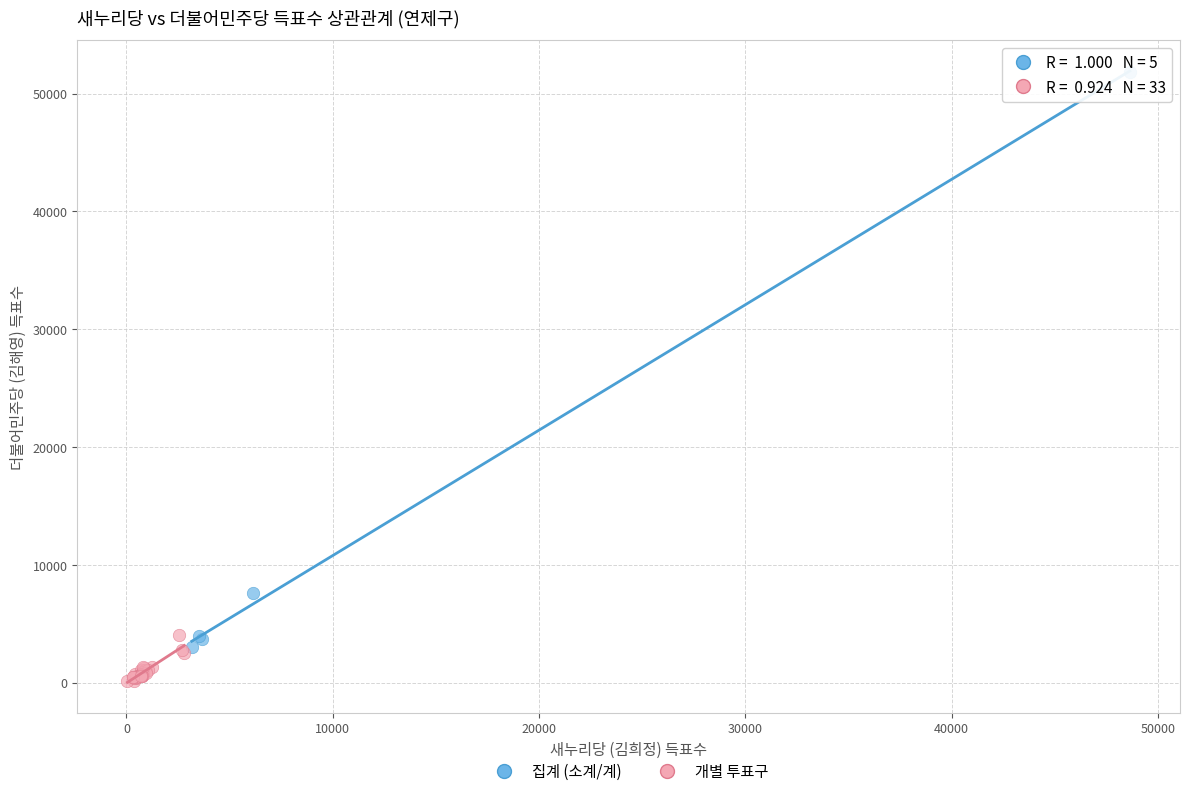

Which series contains the highest Y value?

집계 (소계/계)